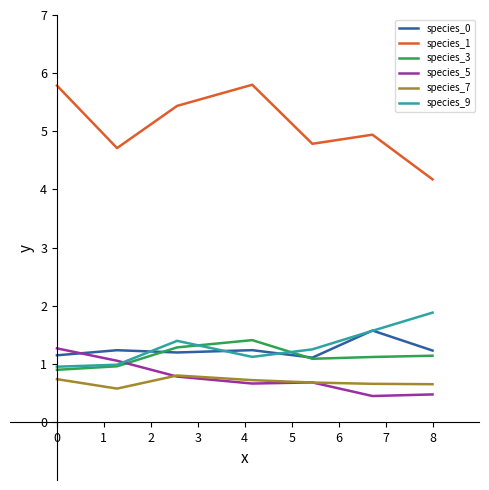

True or false: species_7 and species_3 cross at least once.

False